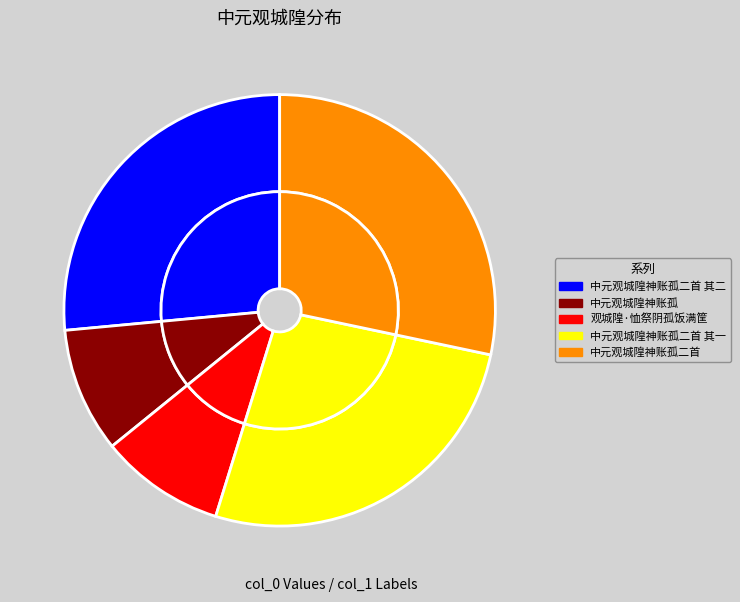

Which category has the smallest portion of the pie?

中元观城隍神账孤